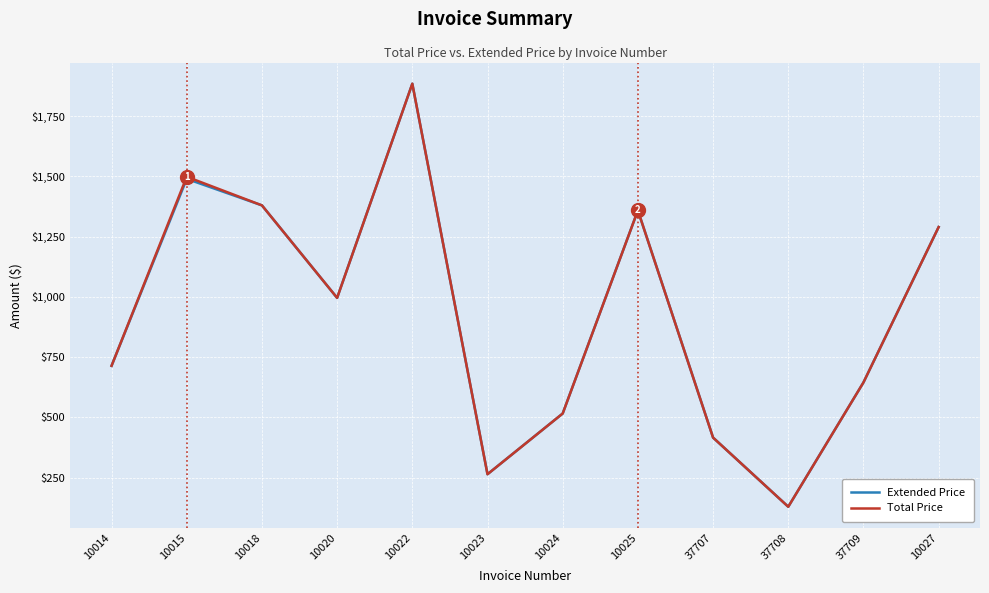

What is the lowest value of the Total Price series?

129.0